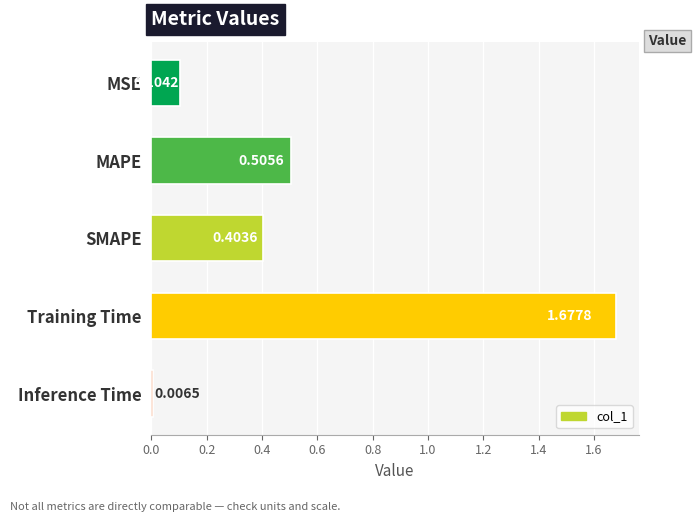

Rank the categories by value from highest to lowest.

Training Time, MAPE, SMAPE, MSE, Inference Time